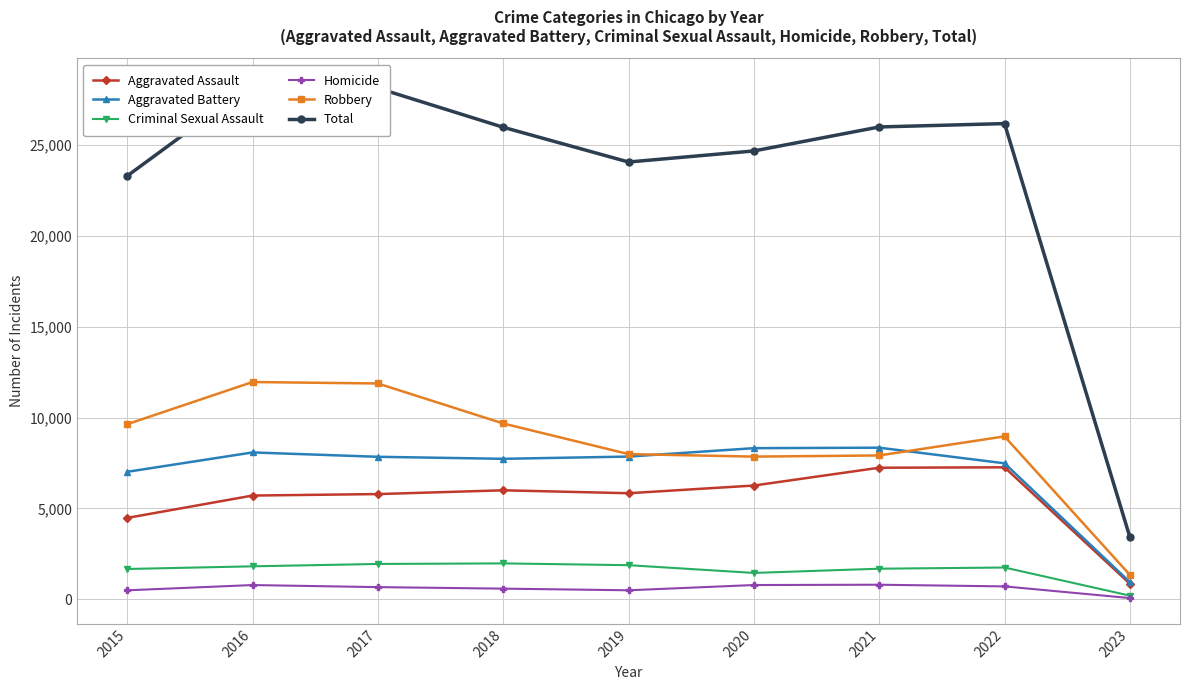

Does the chart have visible grid lines?

Yes